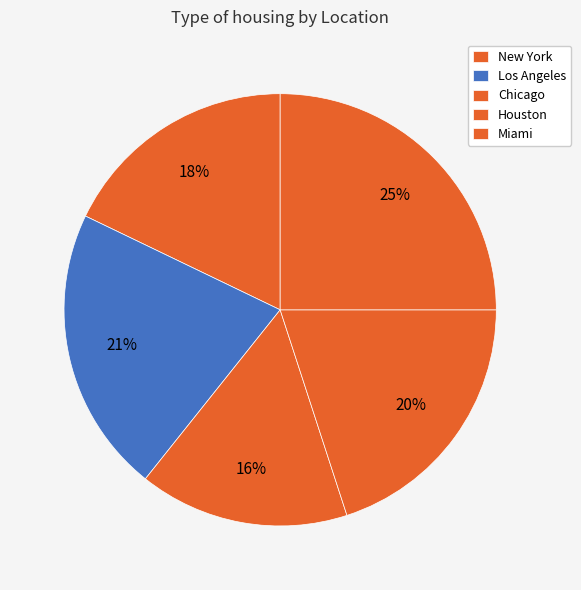

Which slice is the largest?

Miami